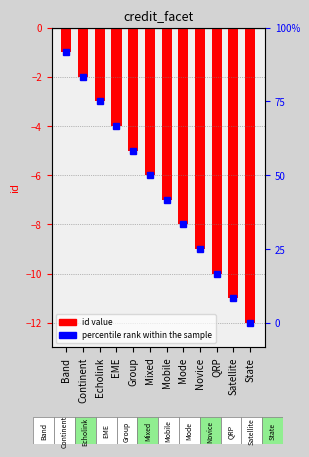

Rank the categories by value from highest to lowest.

Band, Continent, Echolink, EME, Group, Mixed, Mobile, Mode, Novice, QRP, Satellite, State